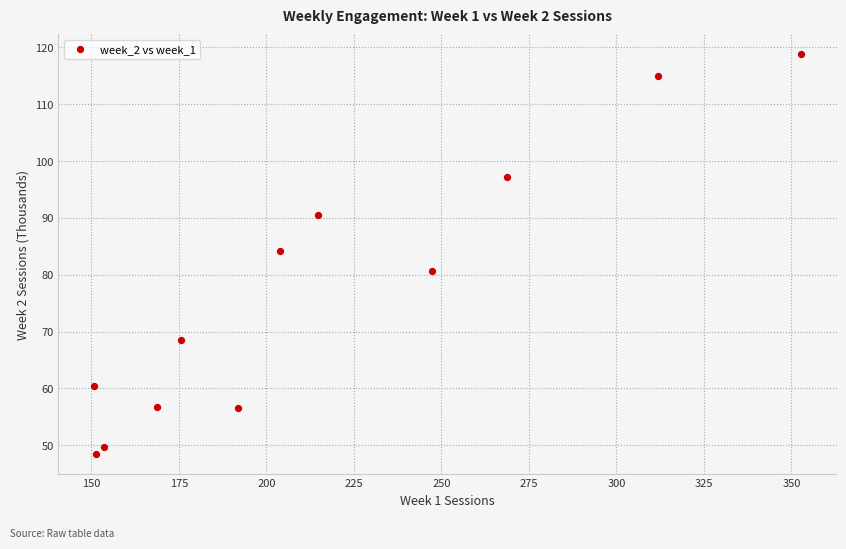

What Y value in the scatter plot is closest to 83?

84.1